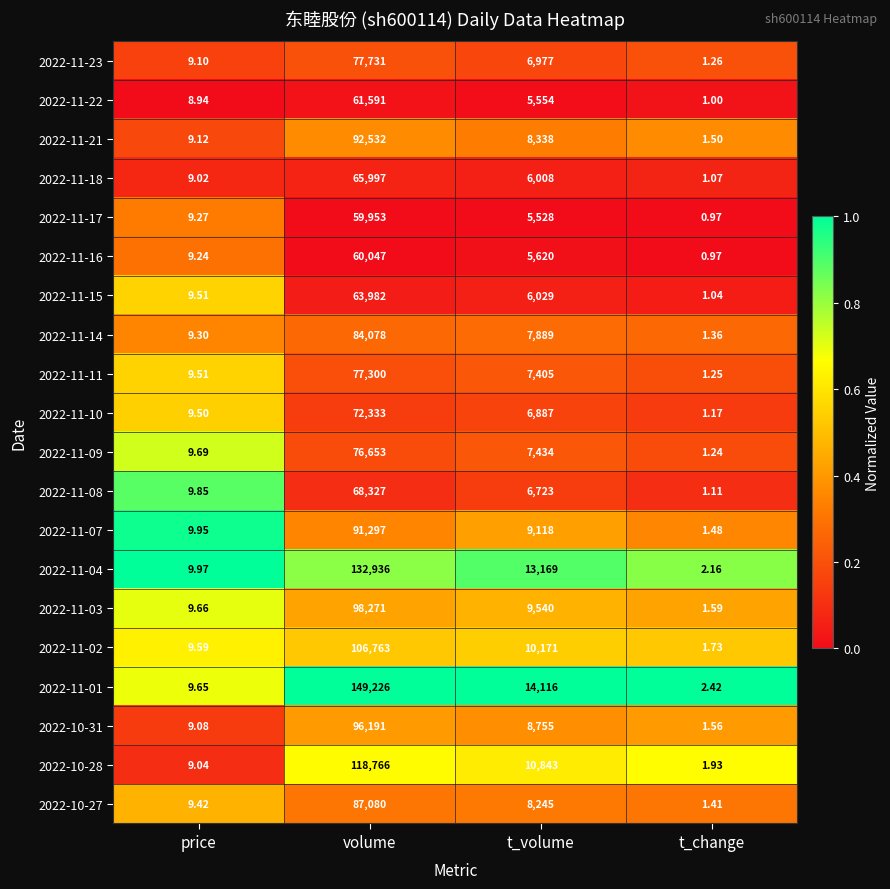

At which category does the chart reach its minimum across all series?

t_change